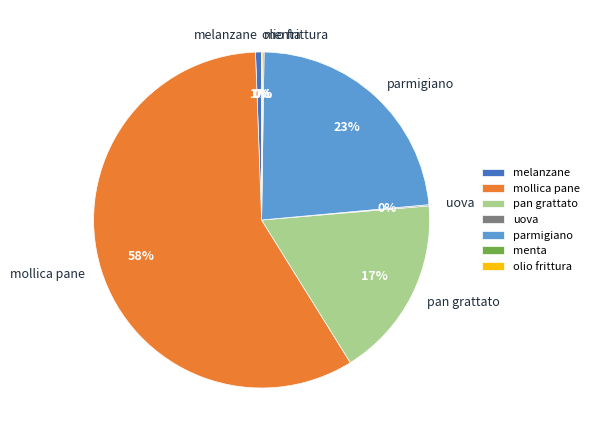

Is the sum of pan grattato and melanzane greater than half?

No